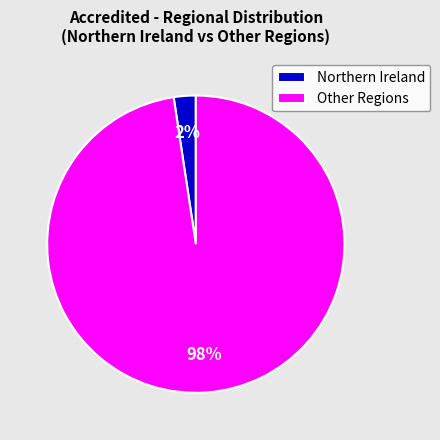

True or false: Other Regions accounts for 98% of the total.

True